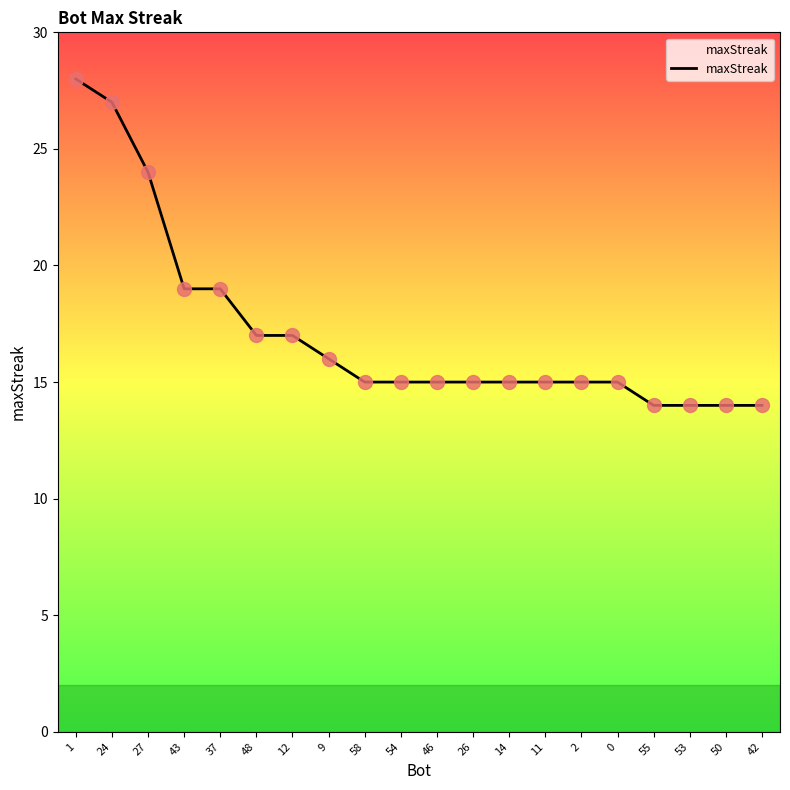

What is the change in value from 9 to 0?

-1